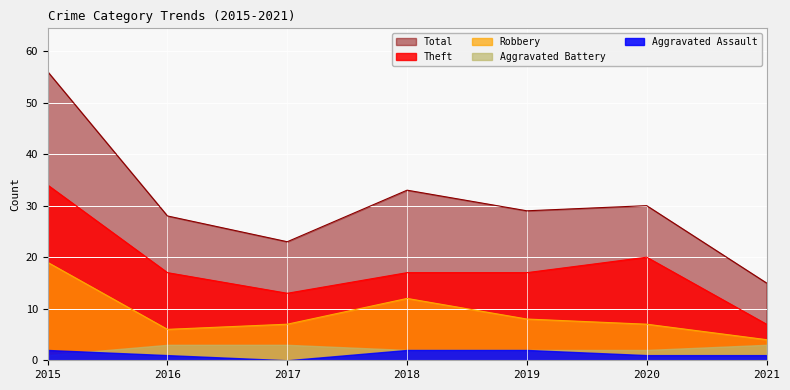

Is the value of Robbery at 2016 greater than the value of Theft at 2018?

No